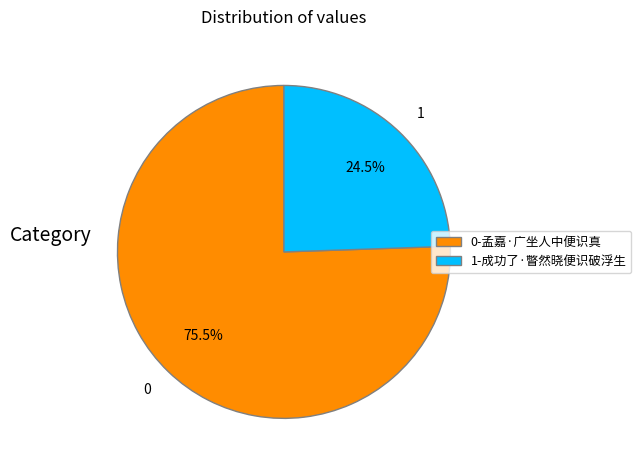

Between 1-成功了·瞥然晓便识破浮生 and 0-孟嘉·广坐人中便识真, which is larger?

0-孟嘉·广坐人中便识真